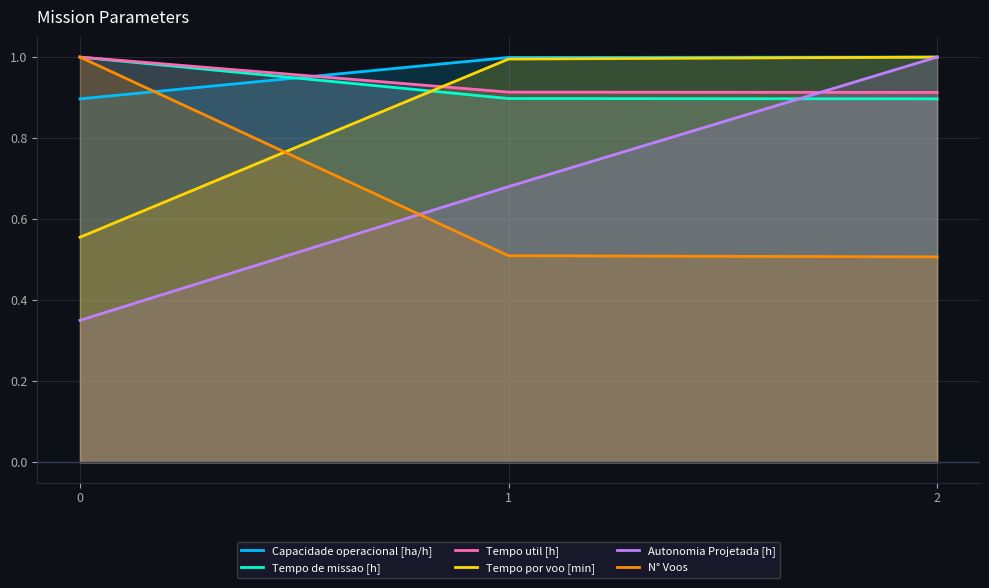

What is the difference between the Tempo util [h] values at 2 and 0?

0.1